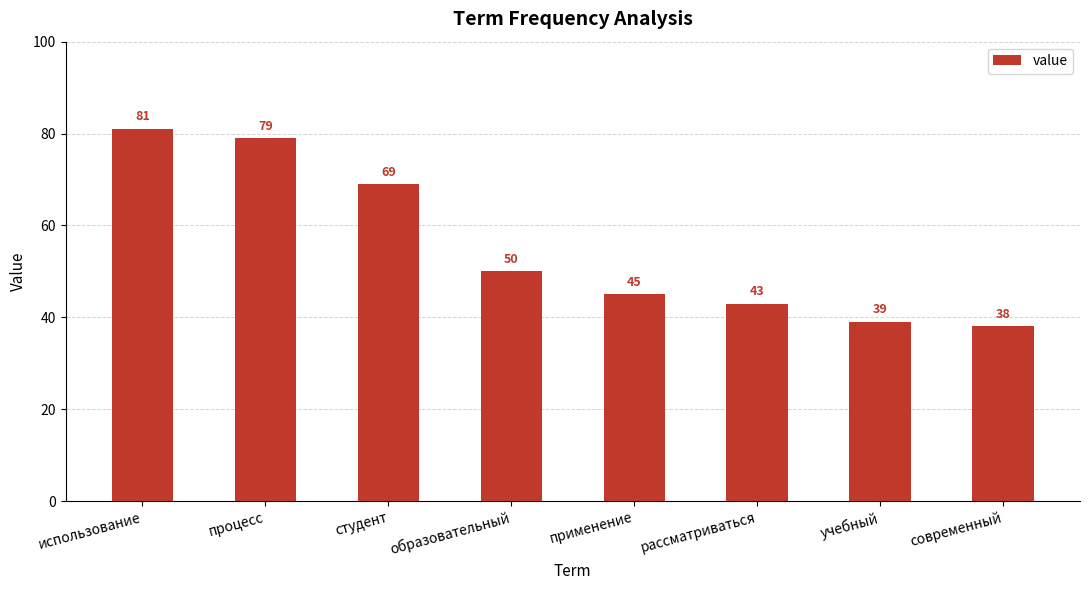

What is the ratio of the value at образовательный to the value at учебный?

1.3